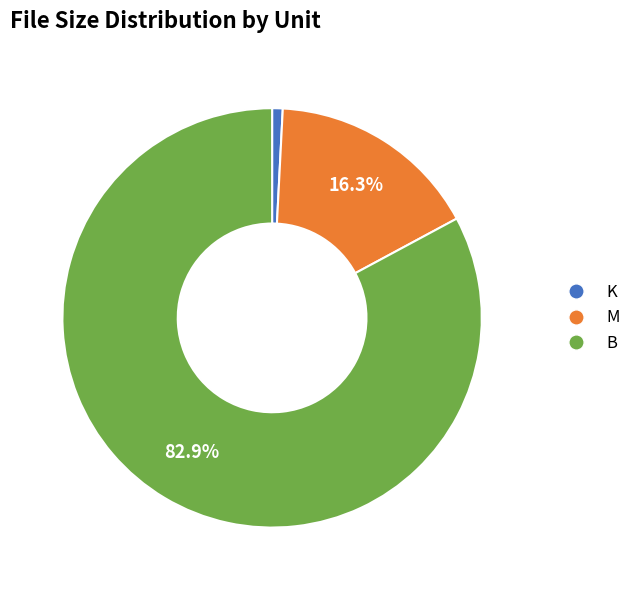

Is there a majority slice in this chart?

Yes